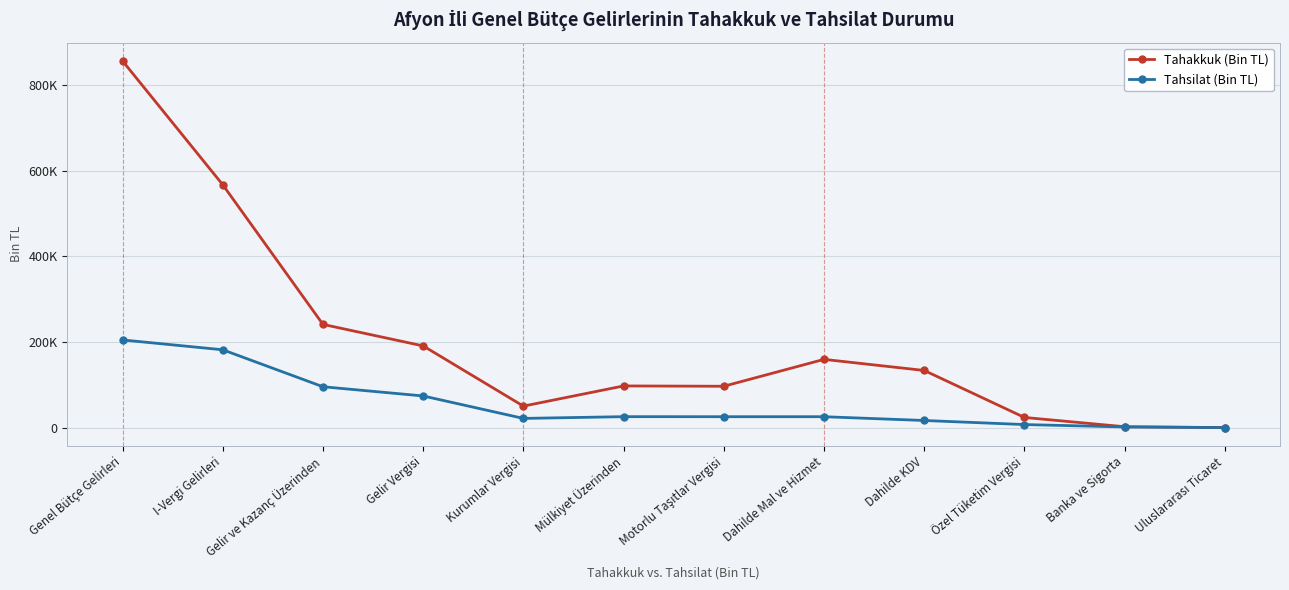

True or false: Tahakkuk (Bin TL) and Tahsilat (Bin TL) cross at least once.

False